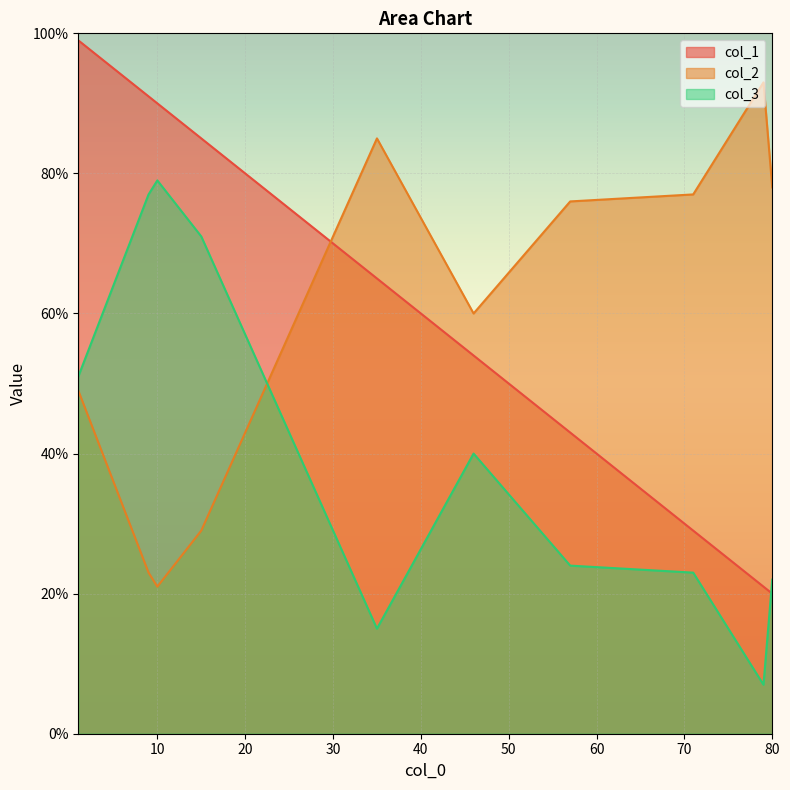

What position from the left is 1?

1